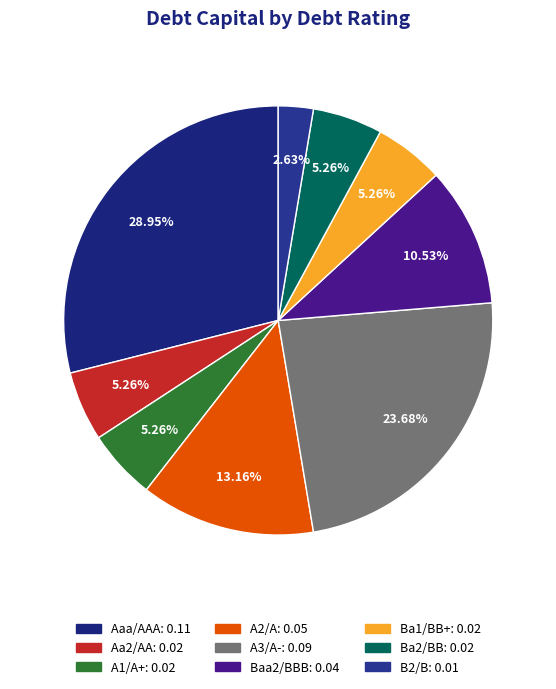

Does A3/A- represent more than half of the total?

No